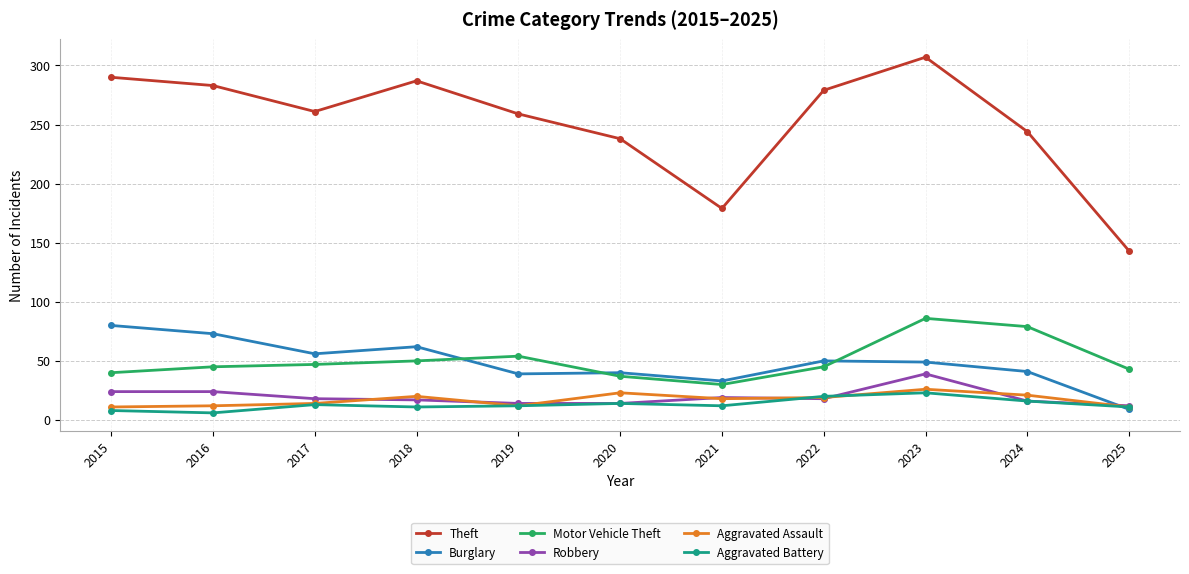

The value of Theft at 2015 is 290. True or false?

True